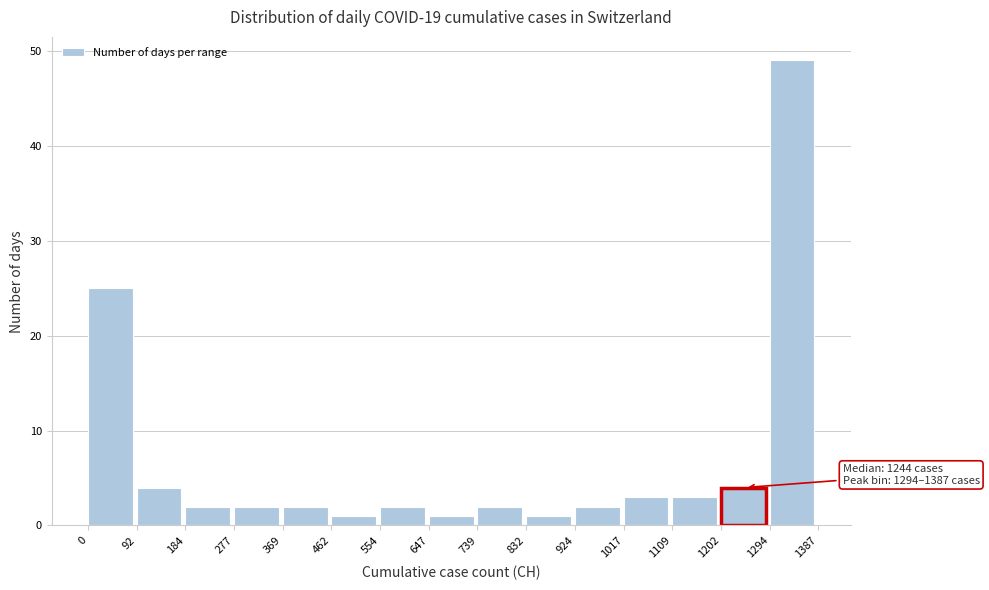

Which range on the x-axis has the tallest bar?

1294 to 1387